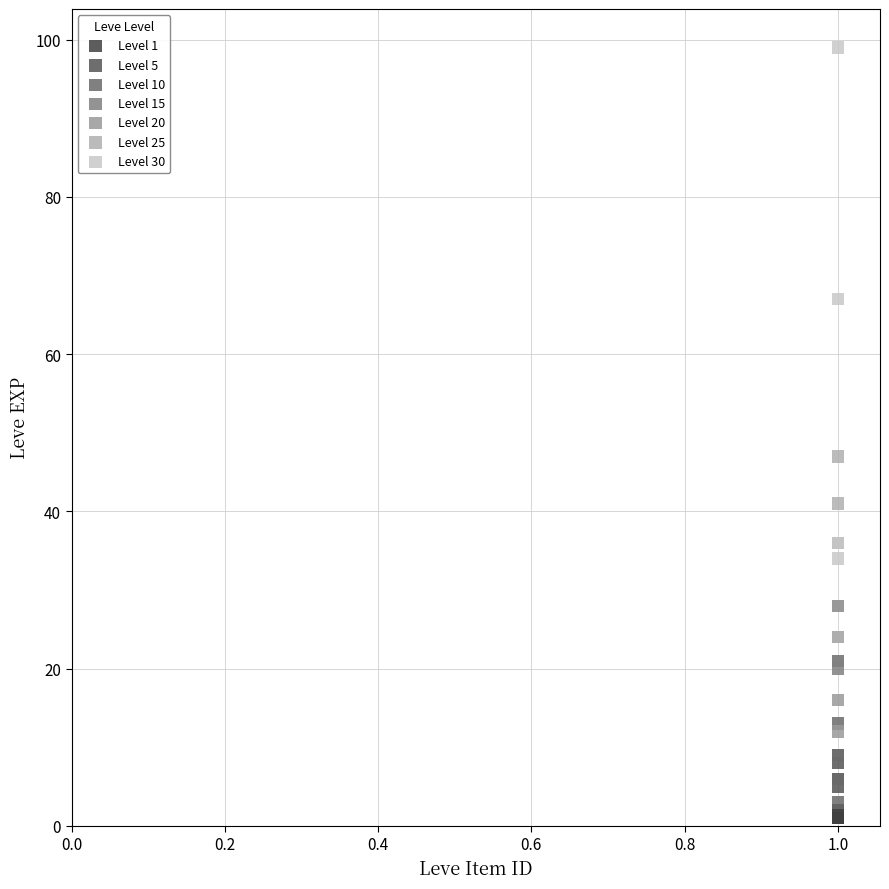

Which series reaches the maximum Y coordinate?

Level 30